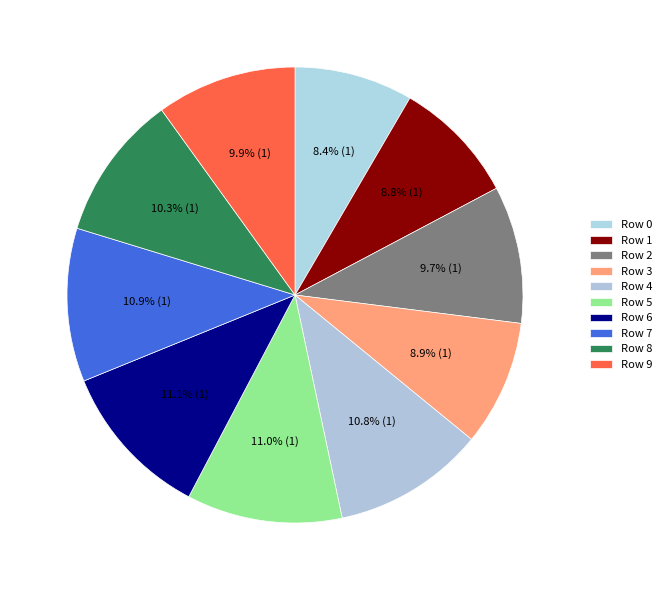

Which category has the smallest portion of the pie?

Row 0